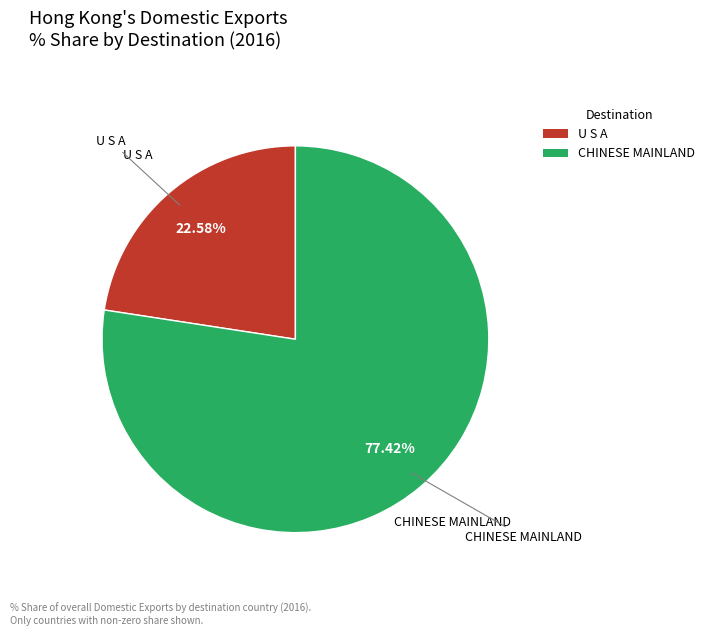

Is there any slice that represents more than half of the pie?

Yes